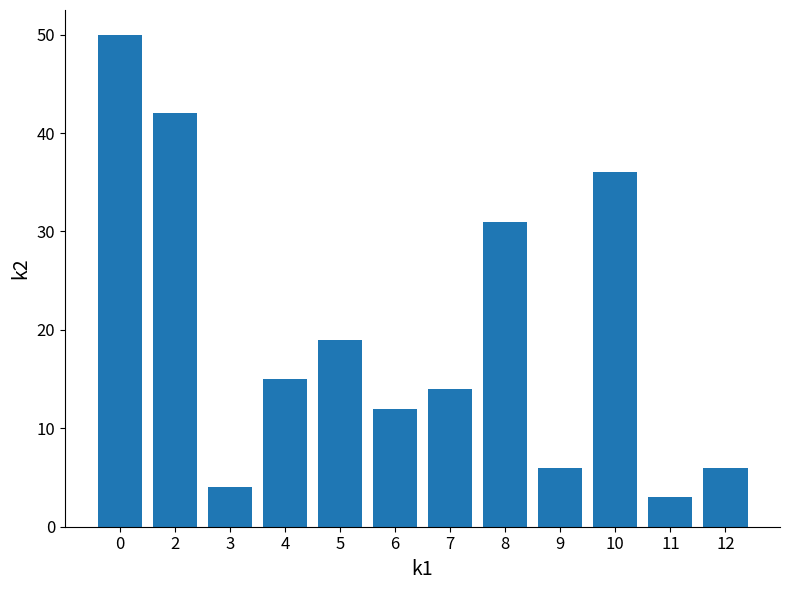

What is the smallest value displayed?

3